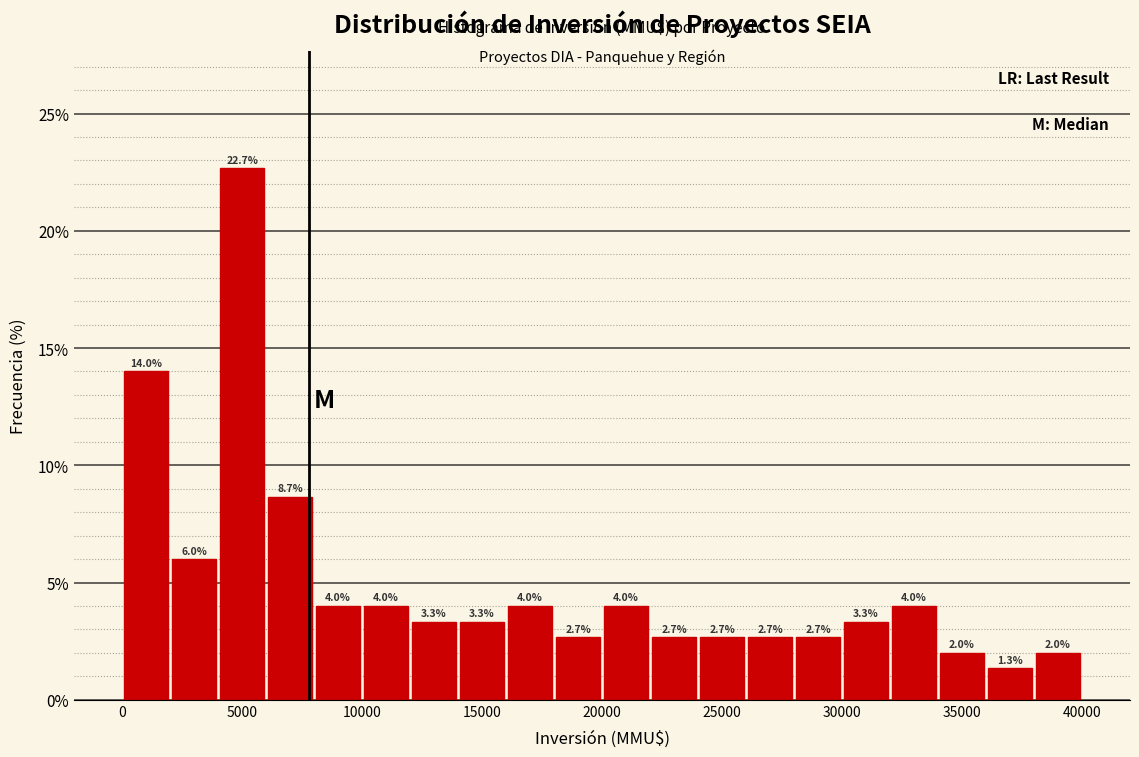

Reading left to right, list every bar in this chart as the range it spans on the x-axis followed by its height.

0 to 2000: 14.0
2000 to 4000: 6.0
4000 to 6000: 22.7
6000 to 8000: 8.7
8000 to 10000: 4.0
10000 to 12000: 4.0
12000 to 14000: 3.3
14000 to 16000: 3.3
16000 to 18000: 4.0
18000 to 20000: 2.7
20000 to 22000: 4.0
22000 to 24000: 2.7
24000 to 26000: 2.7
26000 to 28000: 2.7
28000 to 30000: 2.7
30000 to 32000: 3.3
32000 to 34000: 4.0
34000 to 36000: 2.0
36000 to 38000: 1.3
38000 to 40000: 2.0